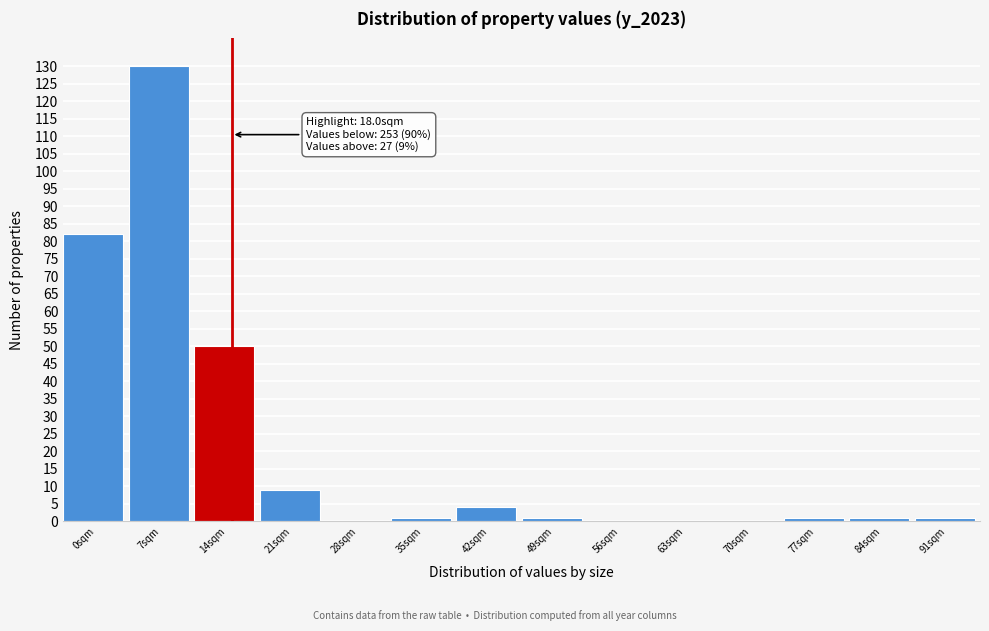

Reading right to left, extract all data points from this chart.

91sqm=1	84sqm=1	77sqm=1	70sqm=0	63sqm=0	56sqm=0	49sqm=1	42sqm=4	35sqm=1	28sqm=0	21sqm=9	14sqm=50	7sqm=130	0sqm=82